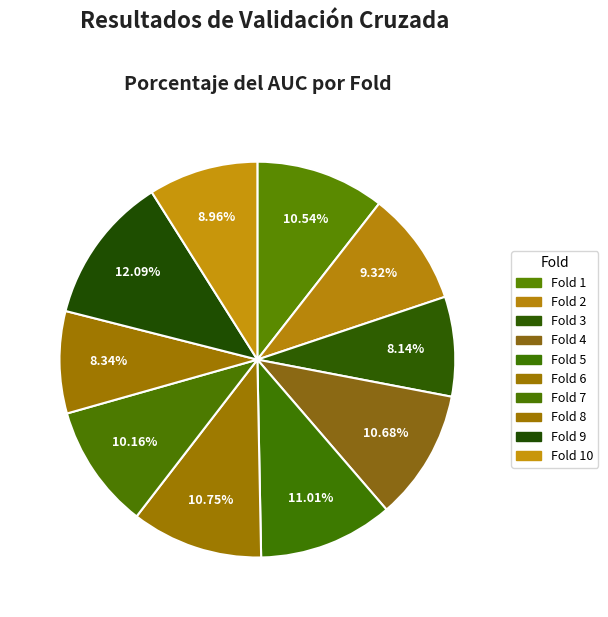

Is it true that Fold 8 is 1% of the pie?

False